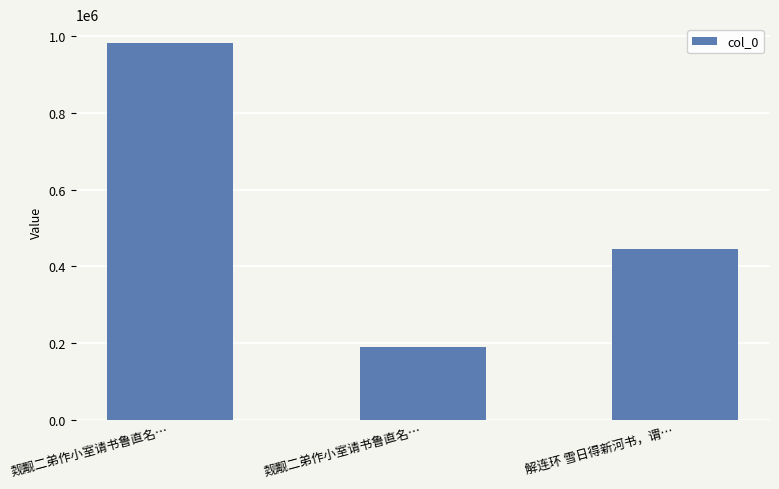

How many data points are less than 444391?

1